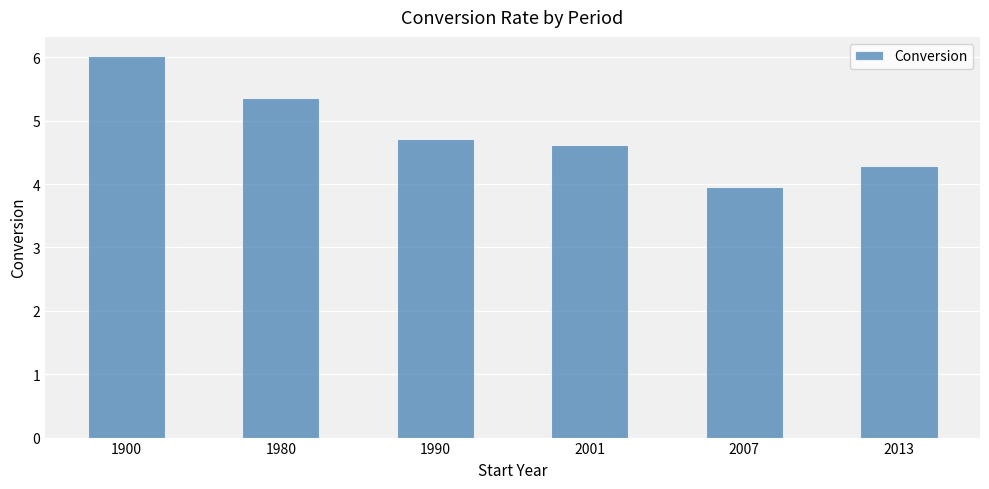

What is the minimum value shown in the chart?

4.0